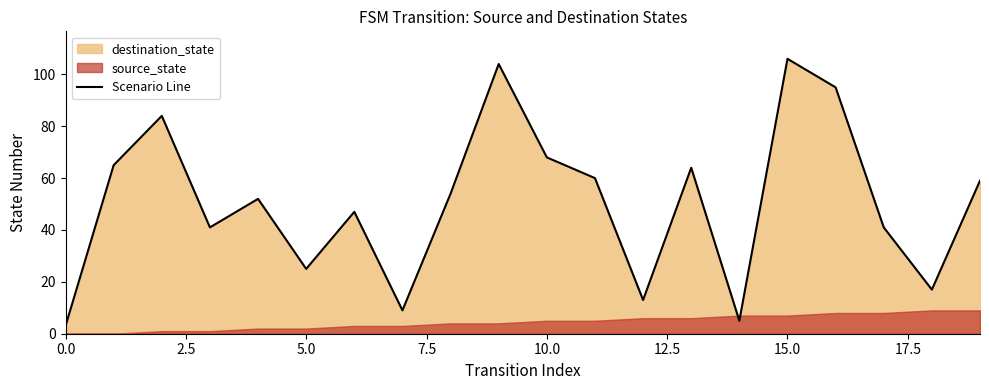

What is the lowest value of the Scenario Line series?

3